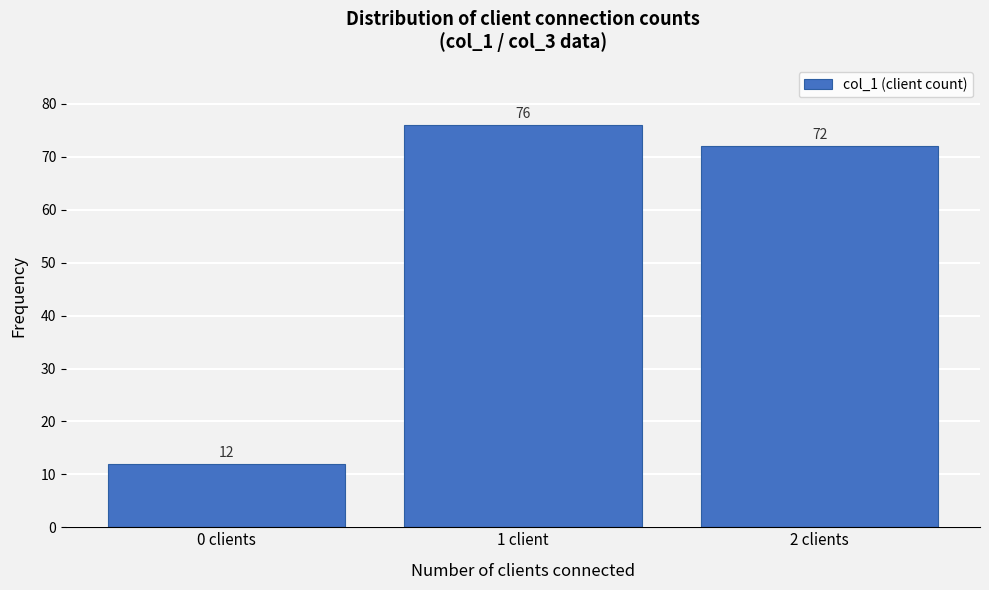

Reading left to right, list all the values displayed in this chart.

12	76	72